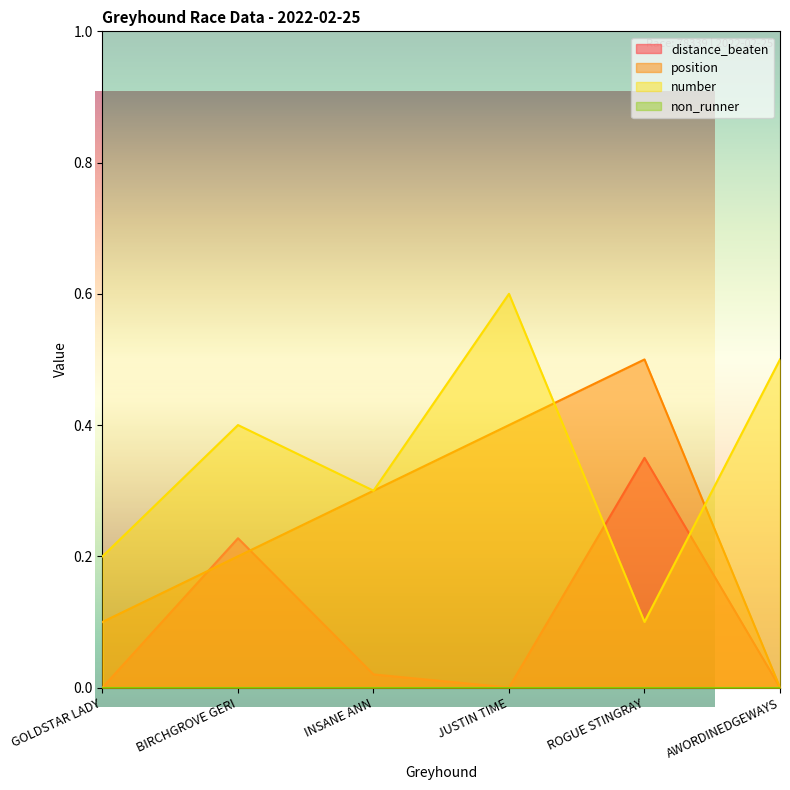

Which series ends up on top after the final intersection of distance_beaten and number?

number